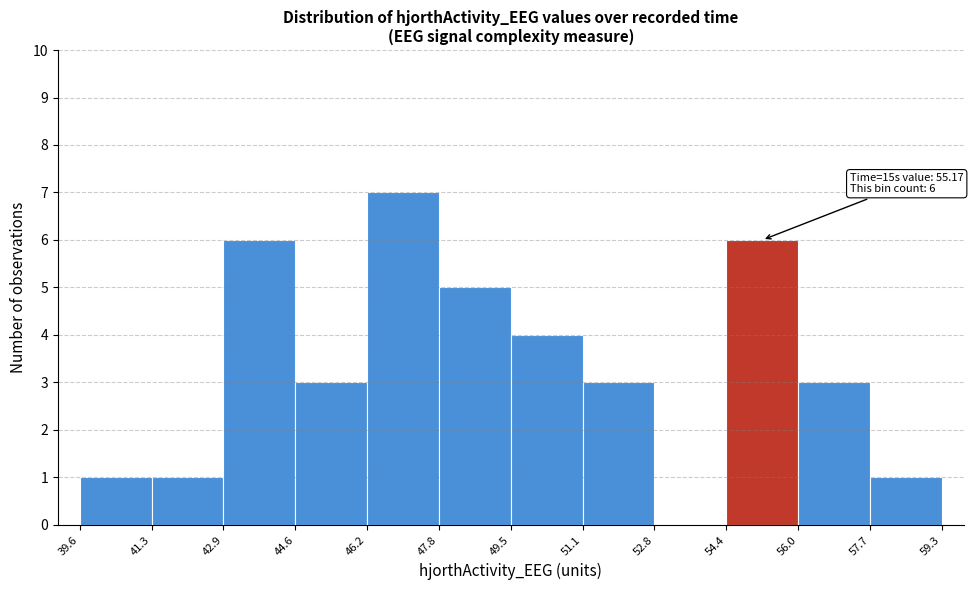

Over which range of the x-axis is the bar tallest?

46.2 to 47.8